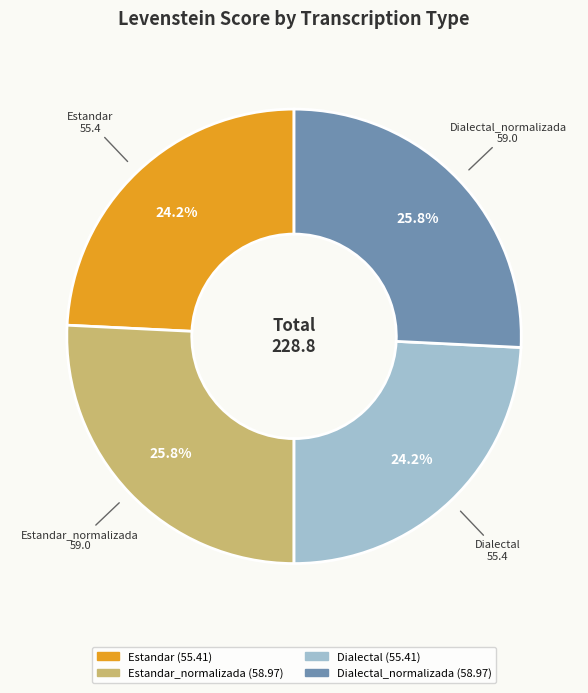

Is there any slice that represents more than half of the pie?

No